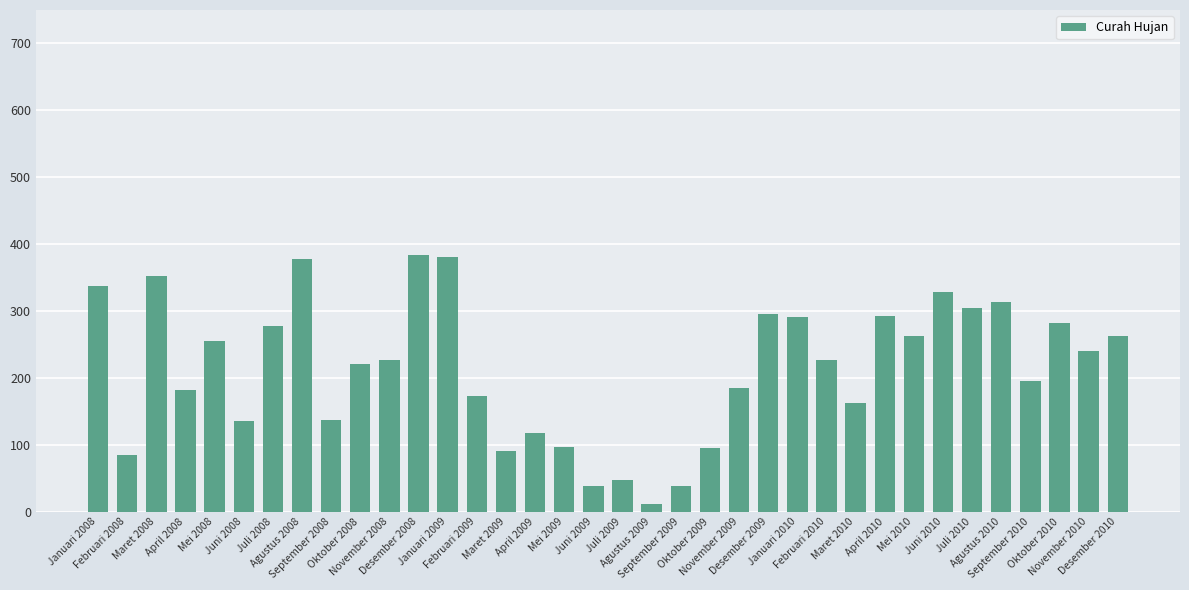

At which label is the value closest to 197?

September 2010